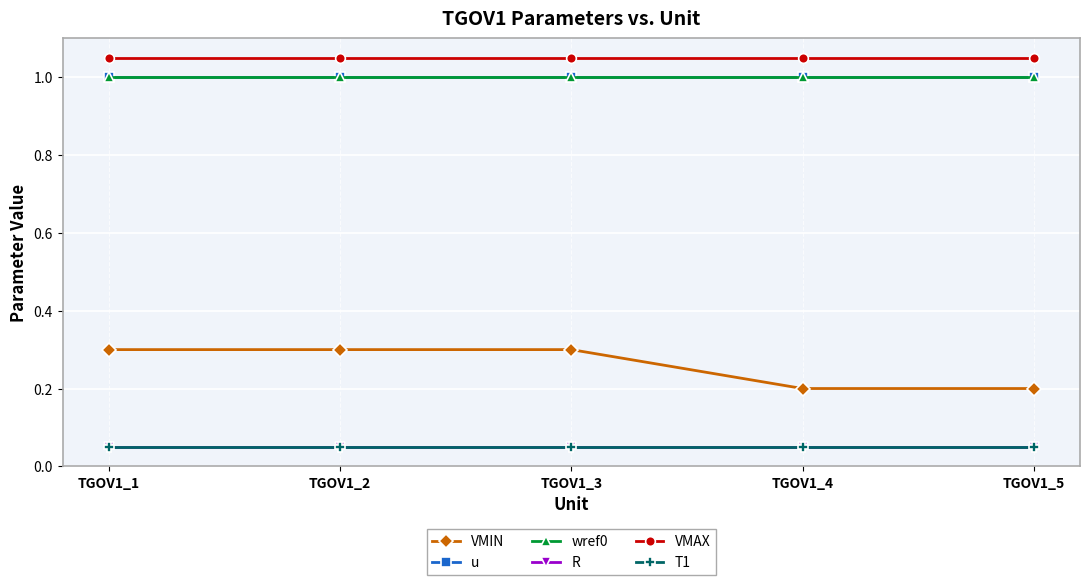

Is it true that R equals 0.1 at TGOV1_5?

True